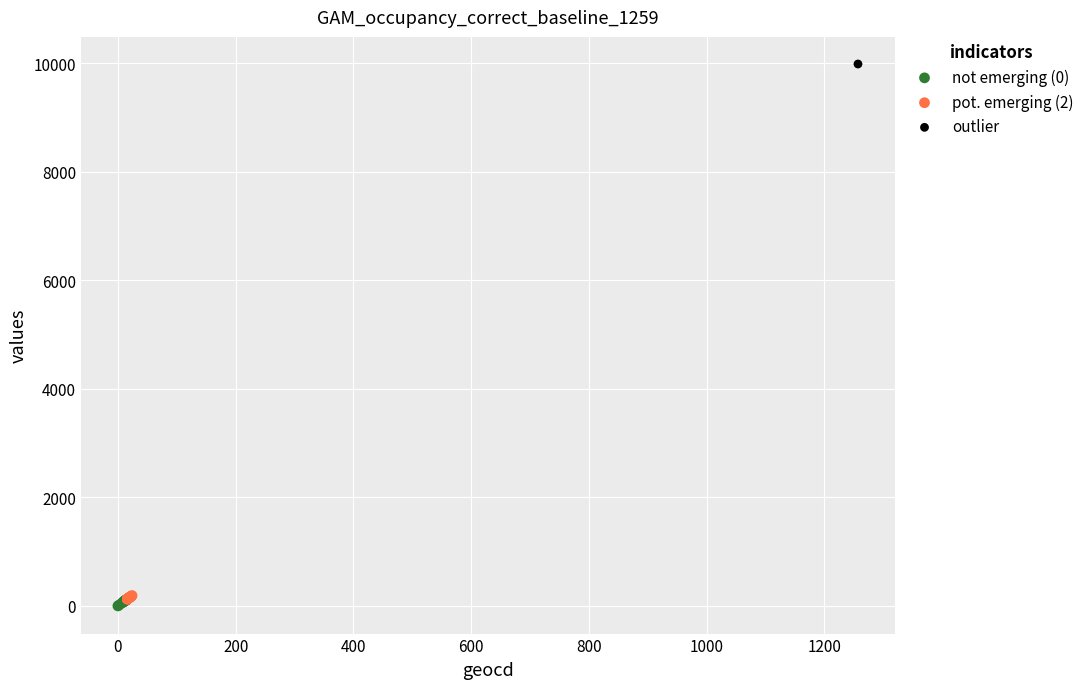

Which series reaches the minimum Y coordinate?

not emerging (0)